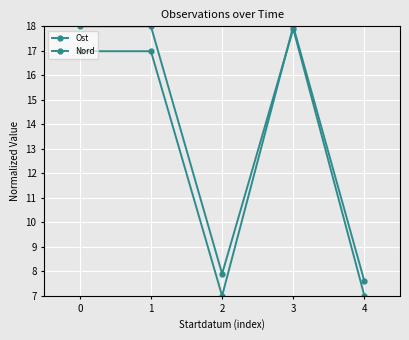

What is the sum of the Ost values at 1 and 3?

35.9